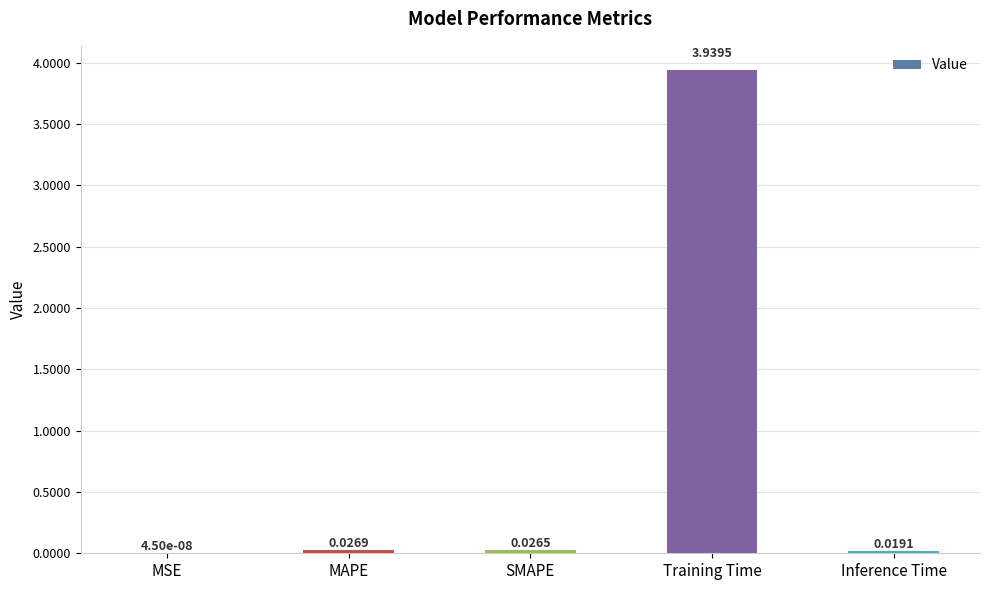

What is the sum of all values?

4.0